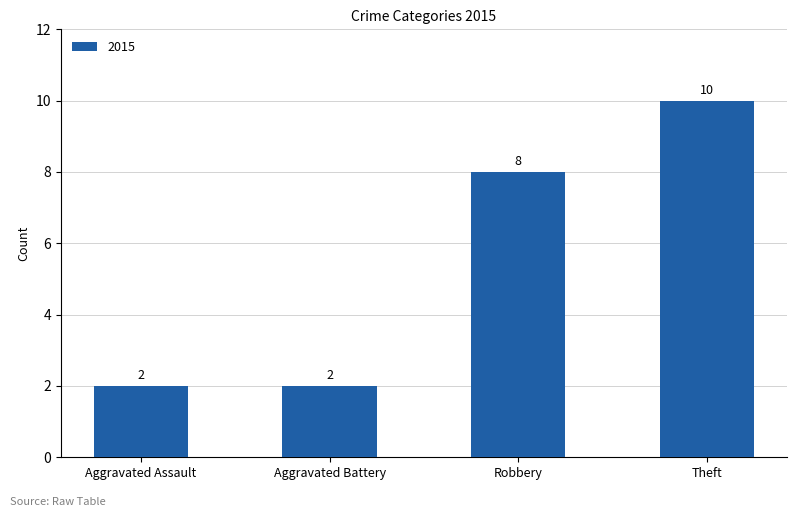

What is the greatest value displayed?

10